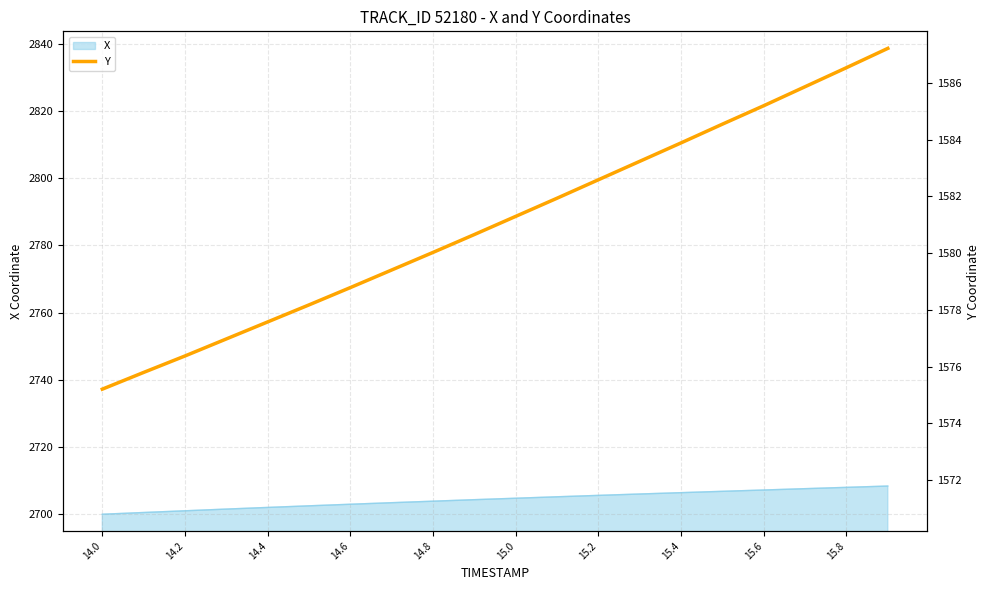

Is it true that X equals 3743.7 at 15.0?

False